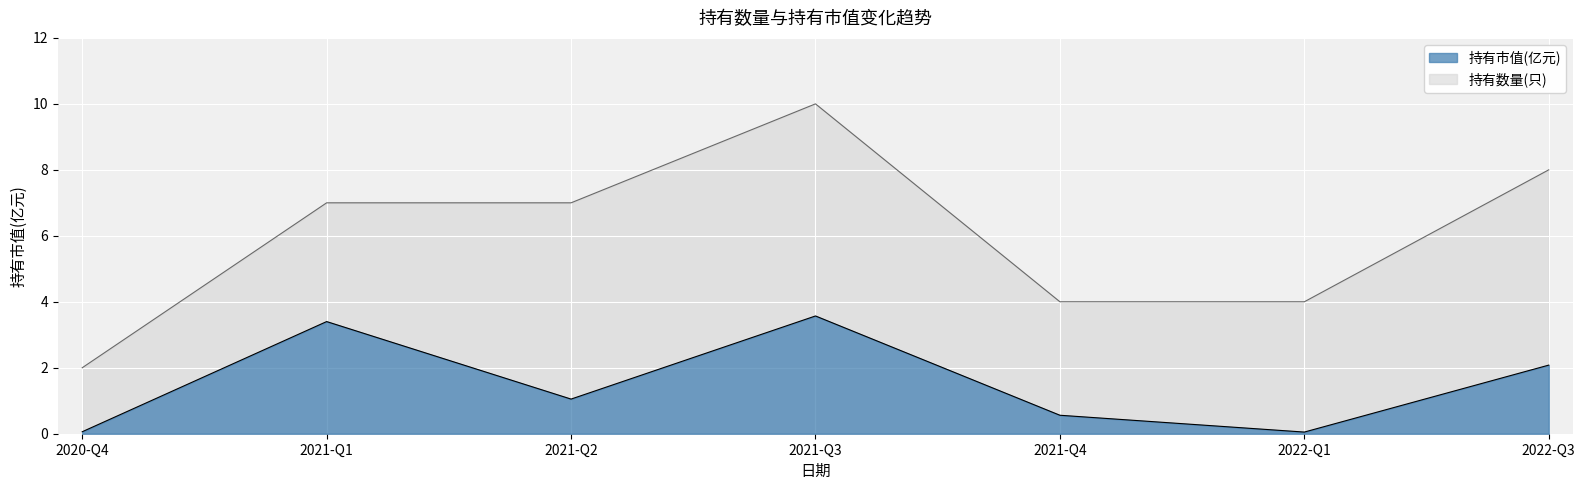

Where is 持有市值(亿元) nearest to the value 1?

2021-Q2